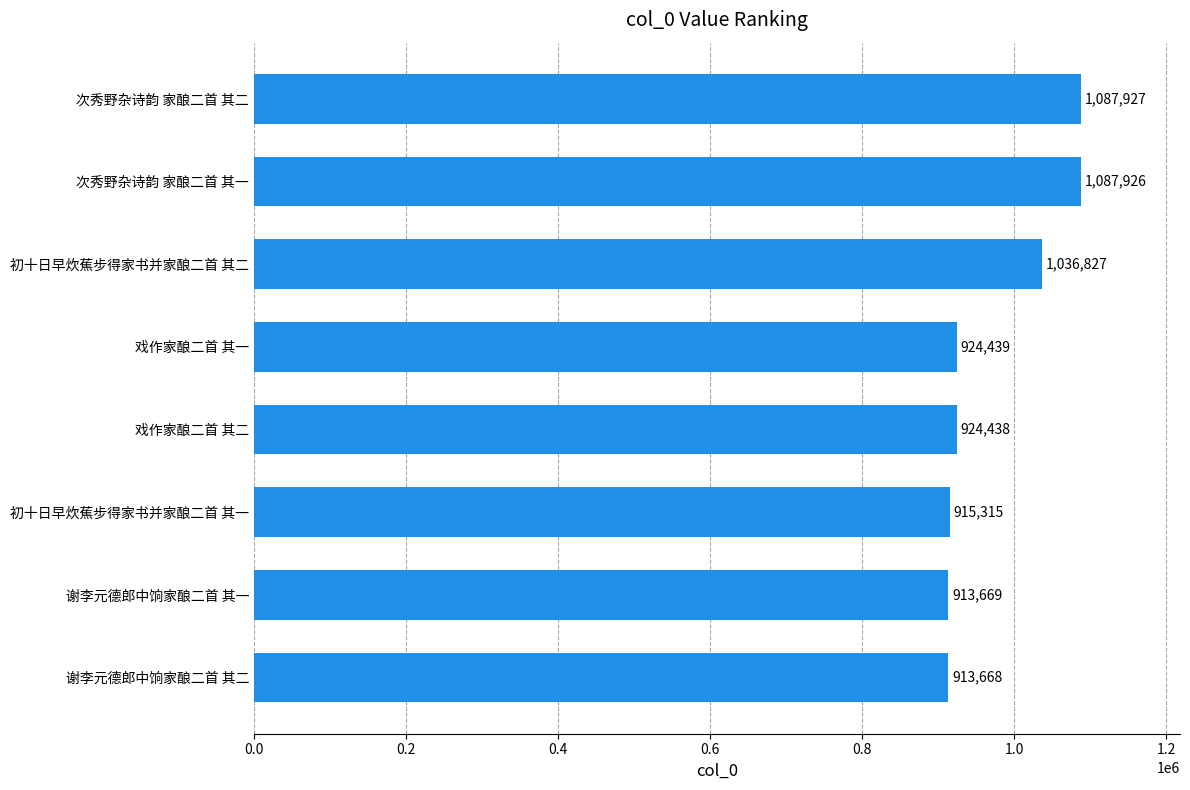

What is the greatest value displayed?

1087927